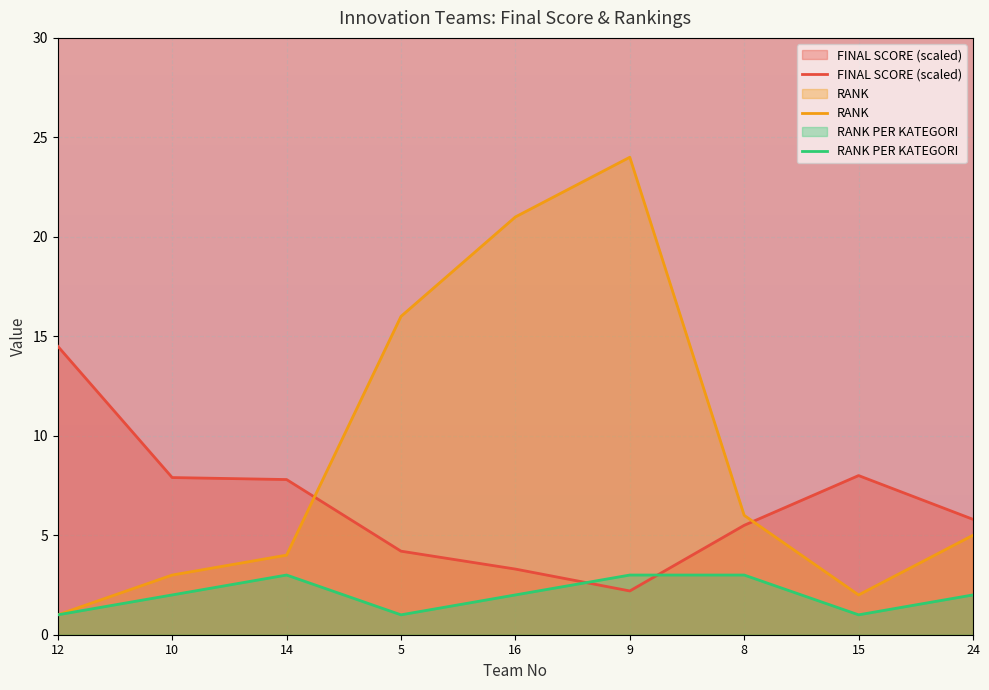

What is the sum of all RANK PER KATEGORI values?

18.0